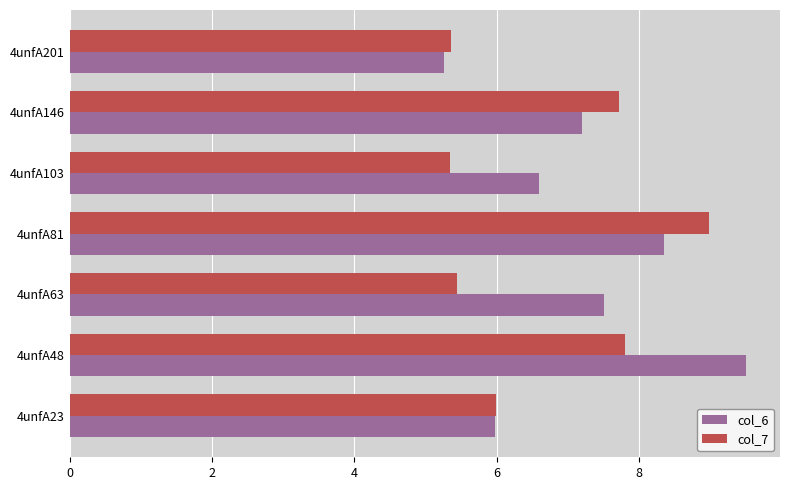

Which series changed the most between 4unfA63 and 4unfA103?

col_6